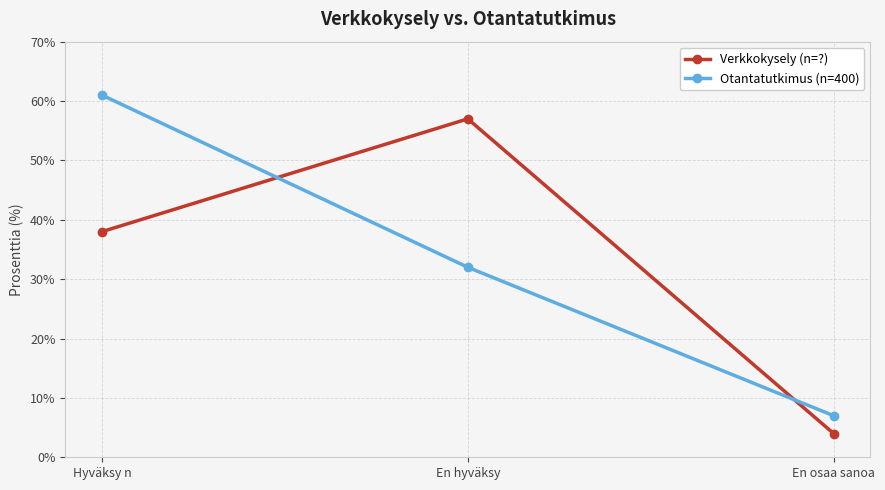

What is the approximate value of Otantatutkimus (n=400) at En osaa sanoa, to the nearest 5?

5